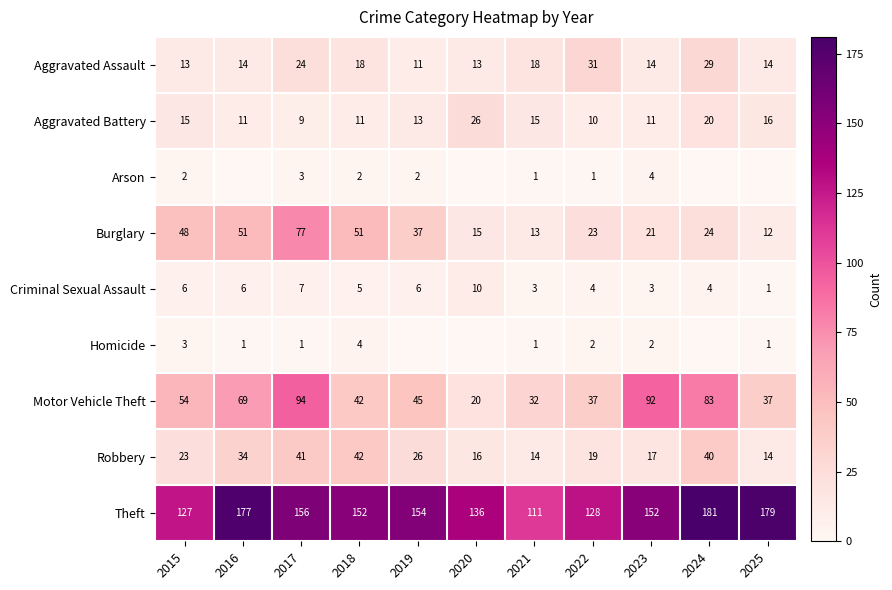

What is the total value across all series at 2022?

255